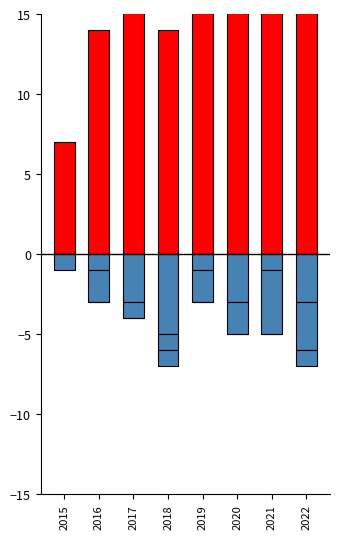

Which series has the largest range (max minus min)?

Robbery